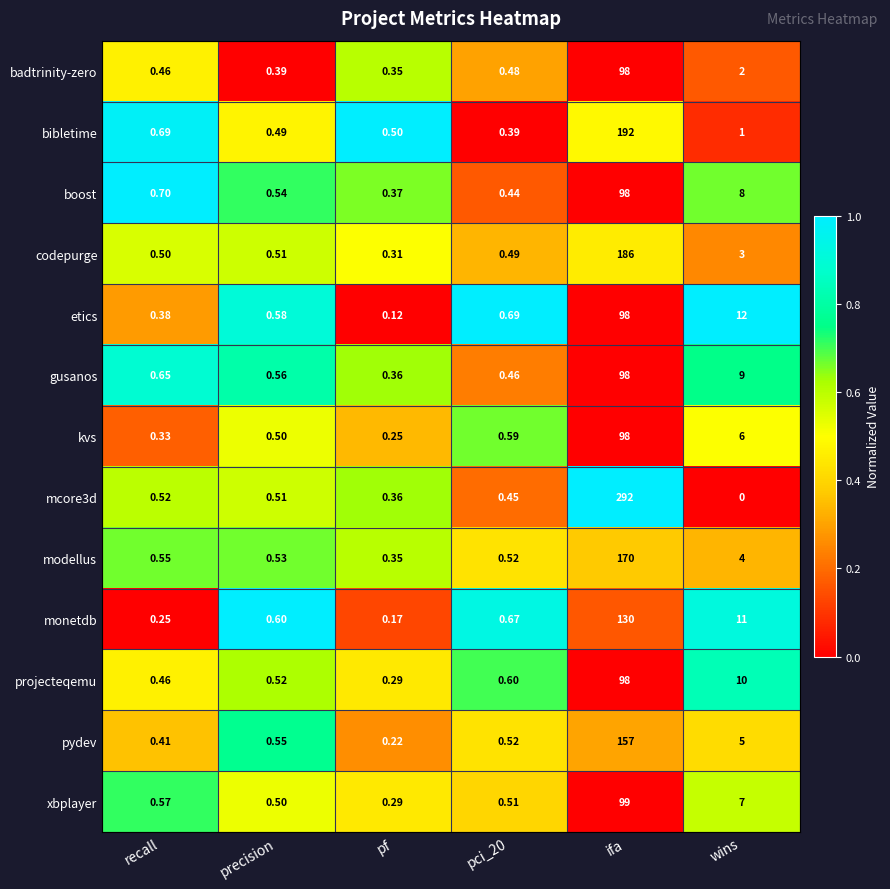

At which label is pydev closest to 78?

wins